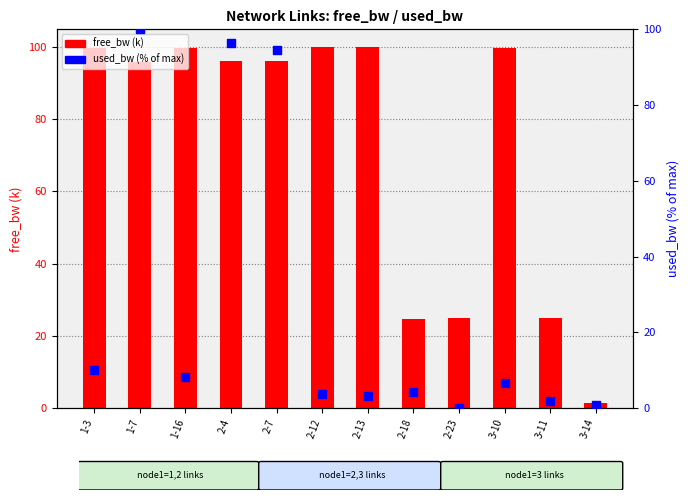

Which series has the largest total across all categories?

free_bw (k)